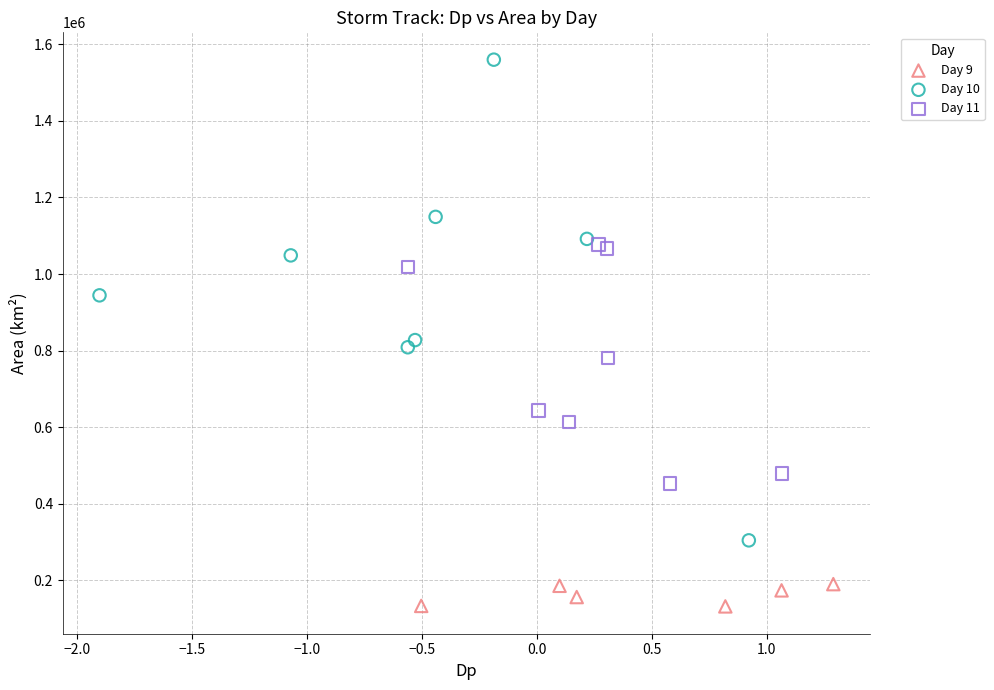

Which series reaches the maximum Y coordinate?

Day 10